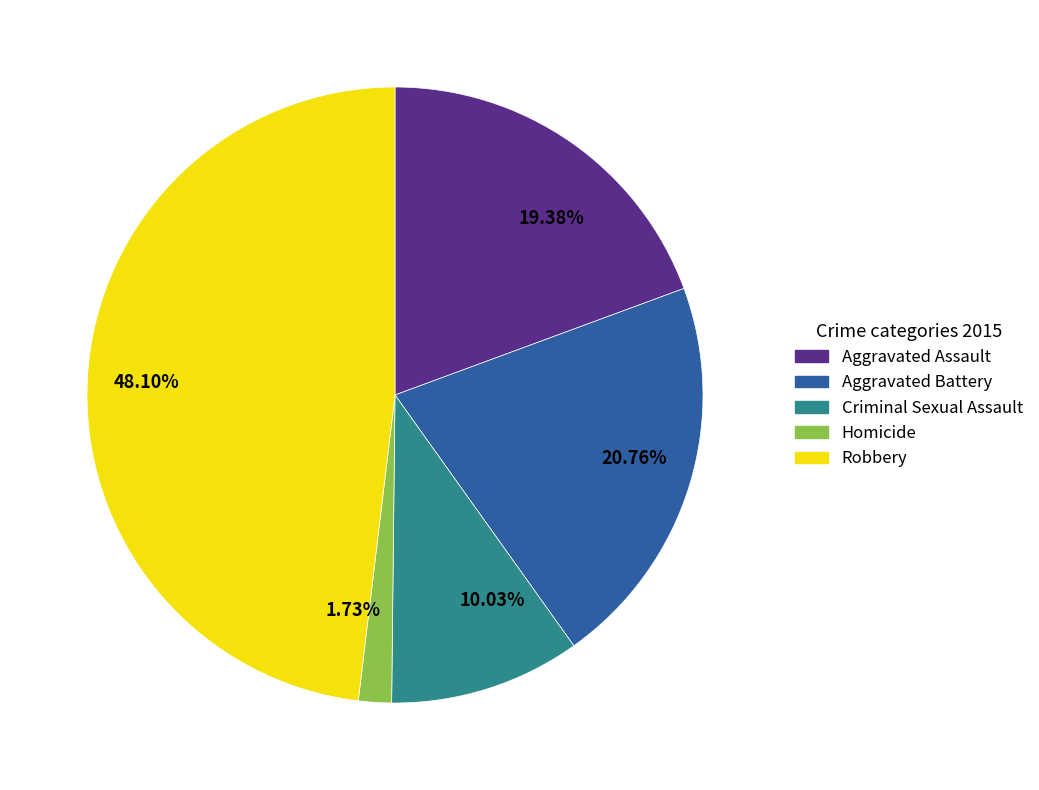

How many slices are in this pie chart?

5